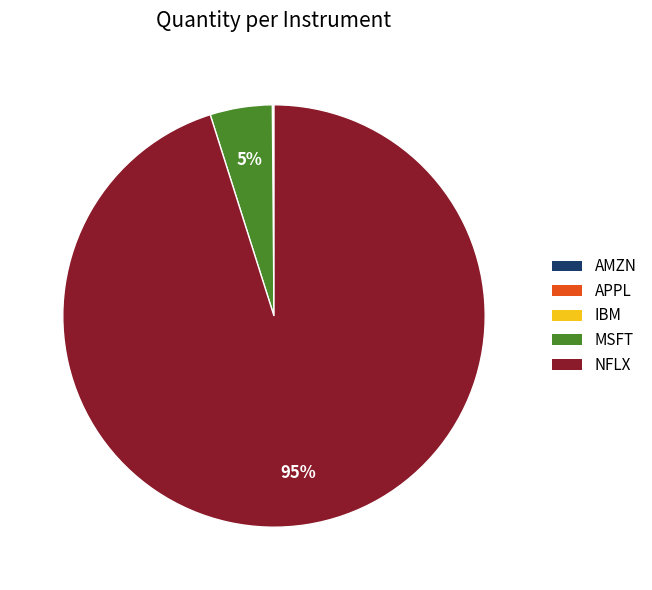

The MSFT slice represents 15% of the pie. True or false?

False